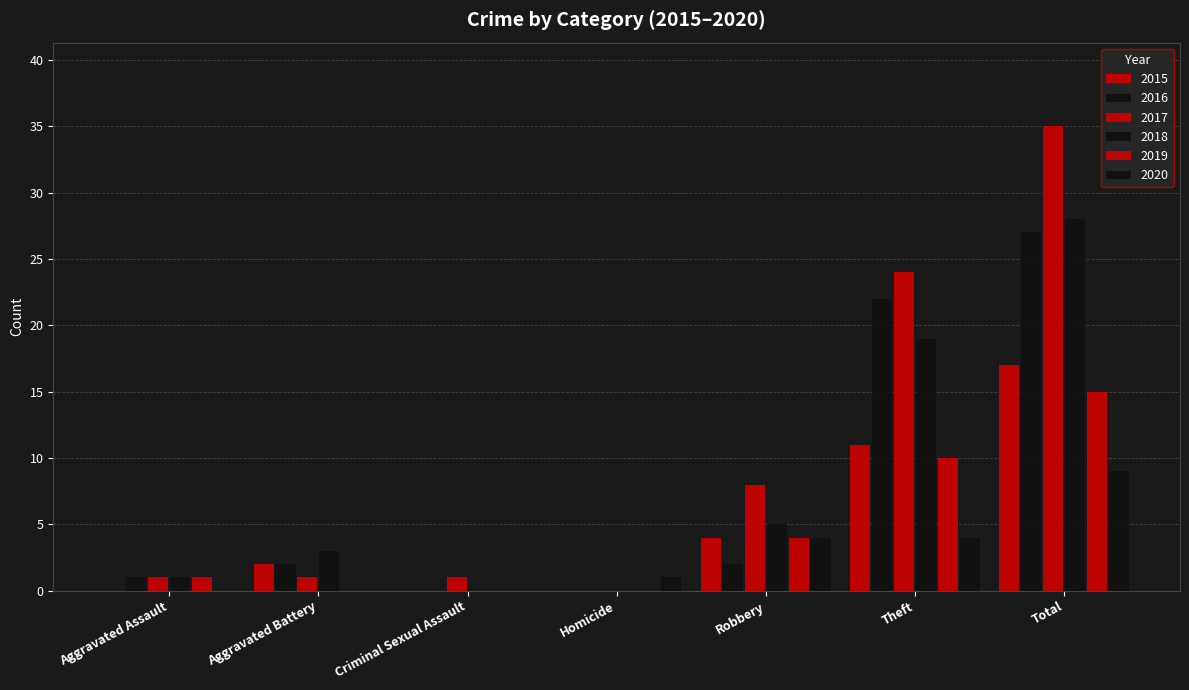

What is the difference between the 2017 values at Criminal Sexual Assault and Theft?

23